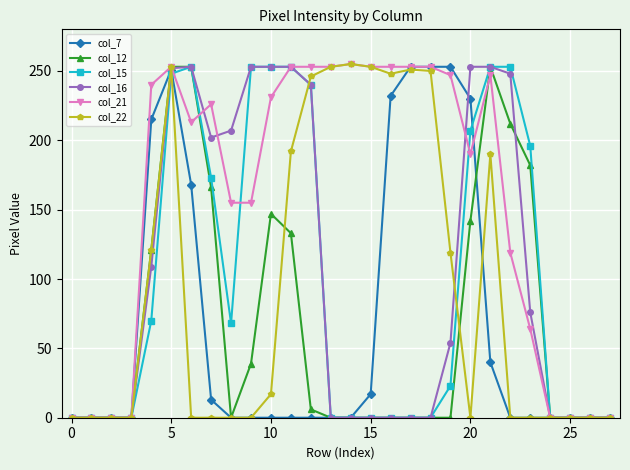

True or false: col_7 has more than 0 points higher than both neighbors.

True